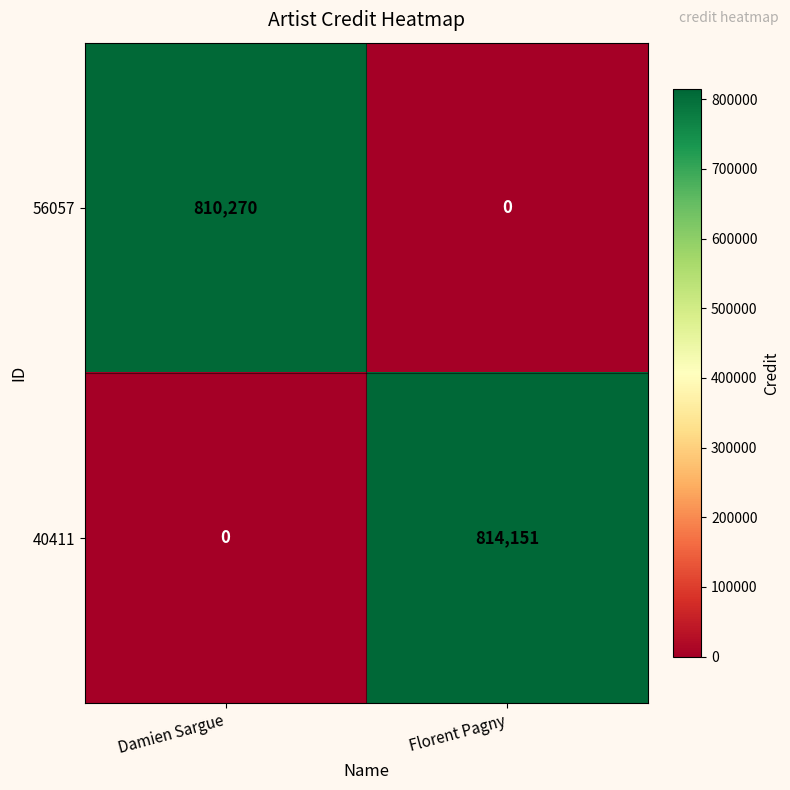

List the labels in order of 56057 value, largest first.

Damien Sargue, Florent Pagny